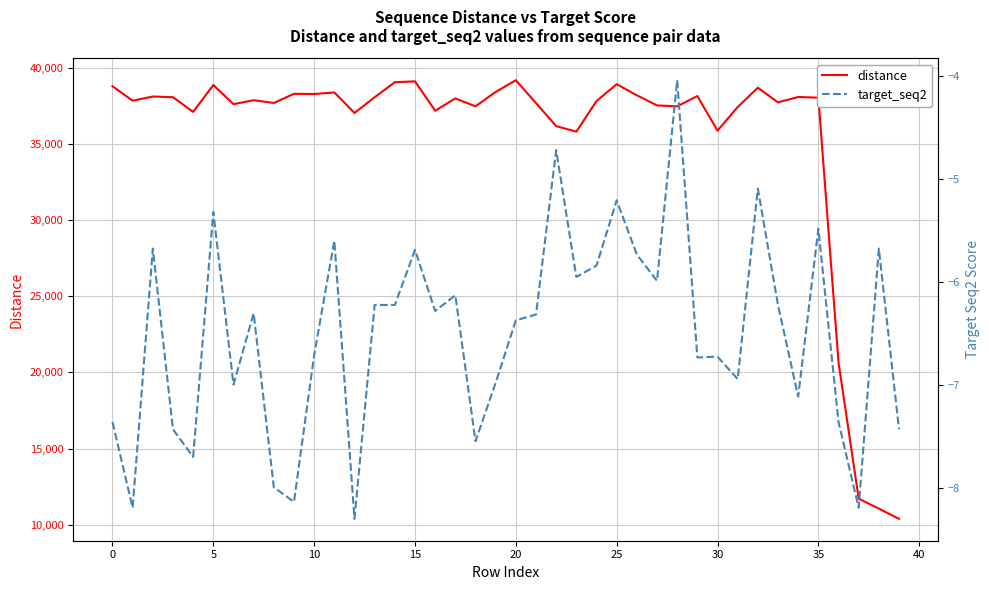

True or false: target_seq2 and distance cross at least once.

False